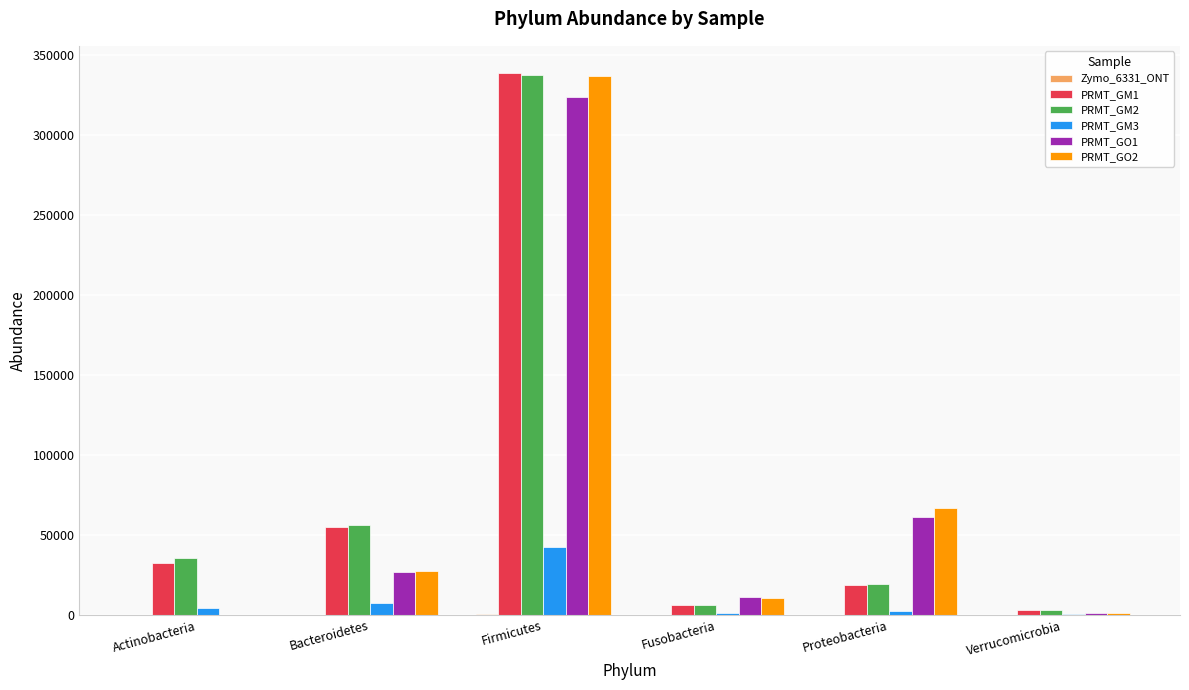

At which label does PRMT_GO2 reach its peak?

Firmicutes